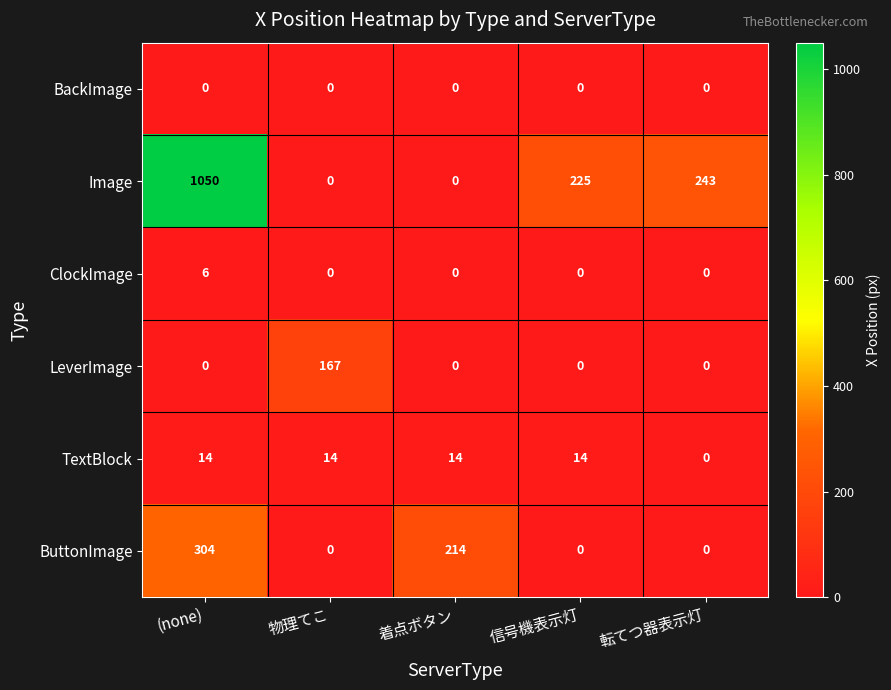

Which series has the widest spread of values?

Image